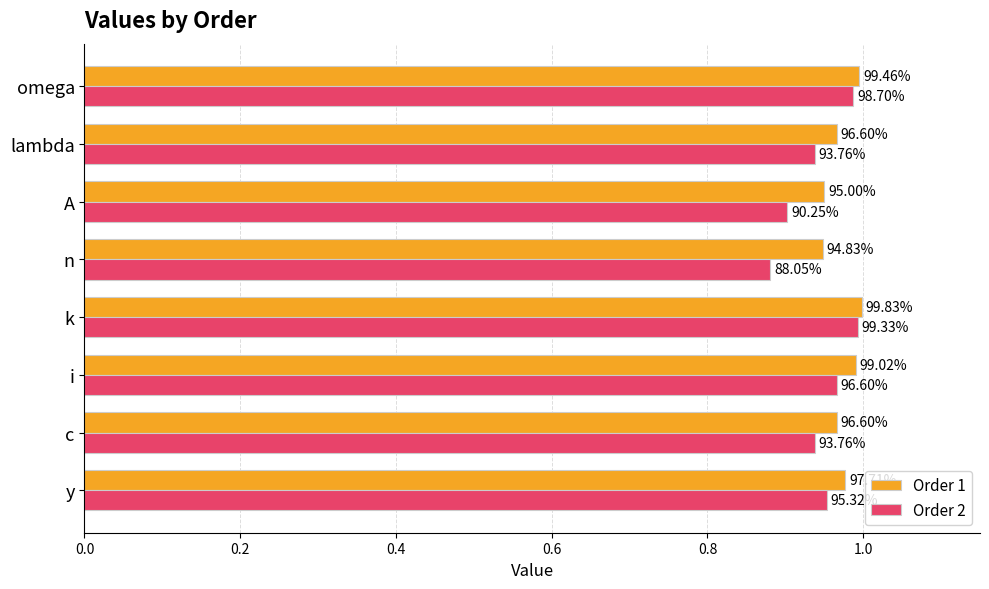

What is the average value of the Order 1 series?

1.0